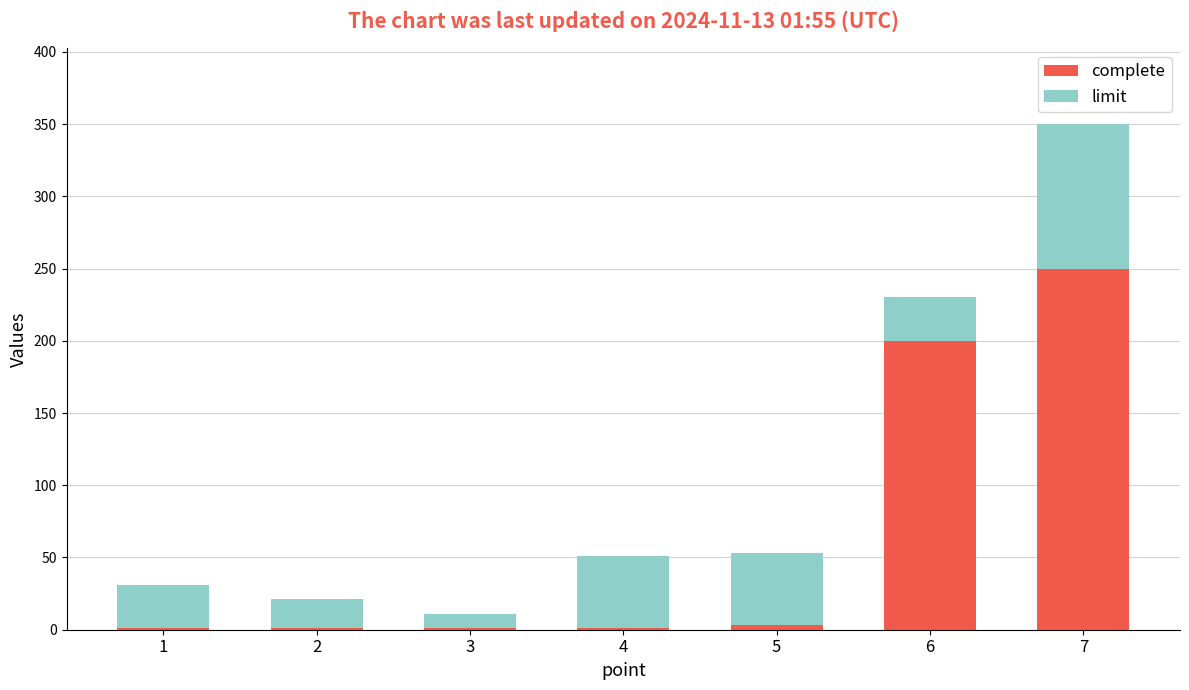

Does the chart contain stacked bars?

Yes